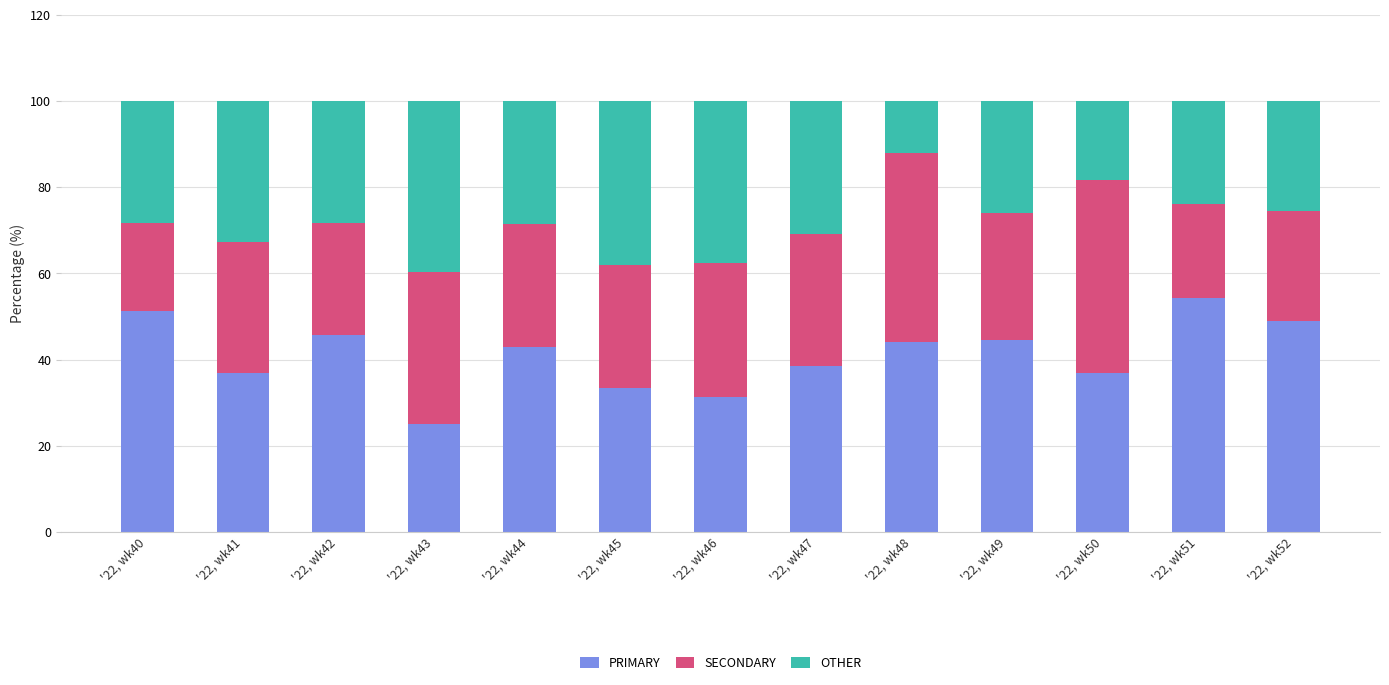

What is the lowest value of the PRIMARY series?

25.0